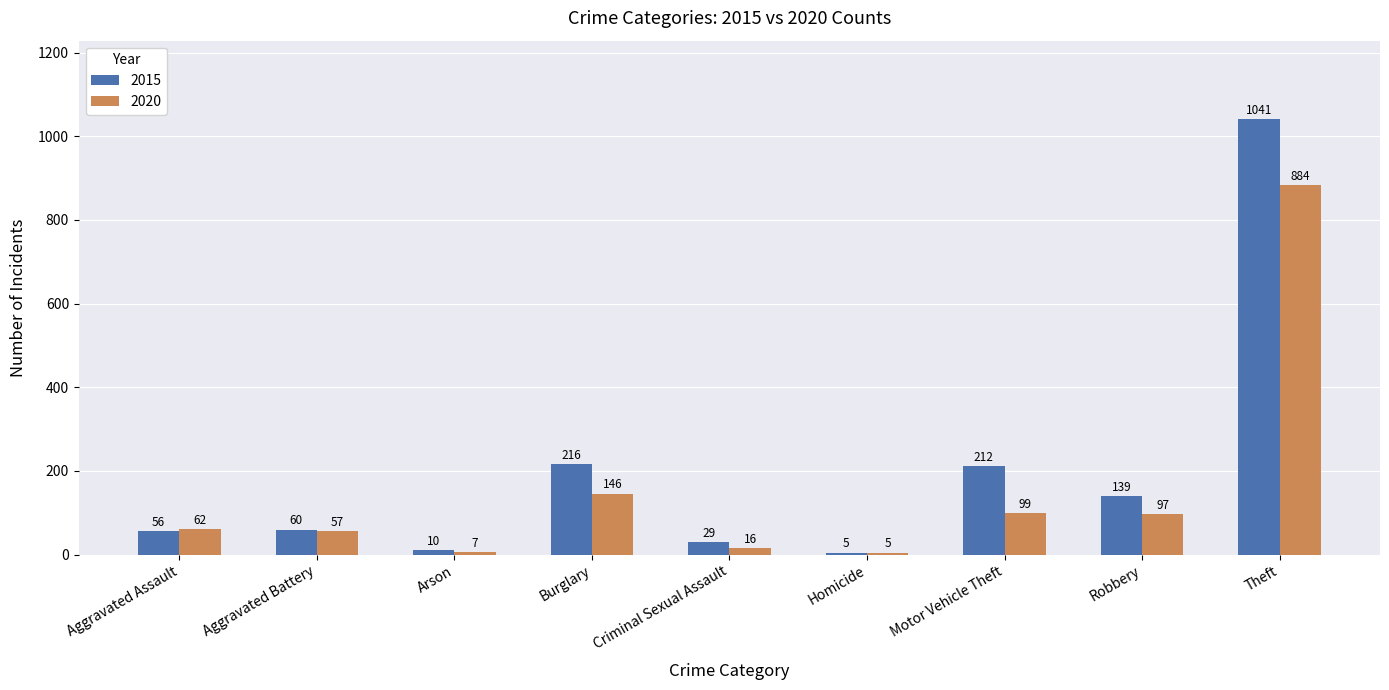

What is the sum of the 2015 values at Burglary and Homicide?

221